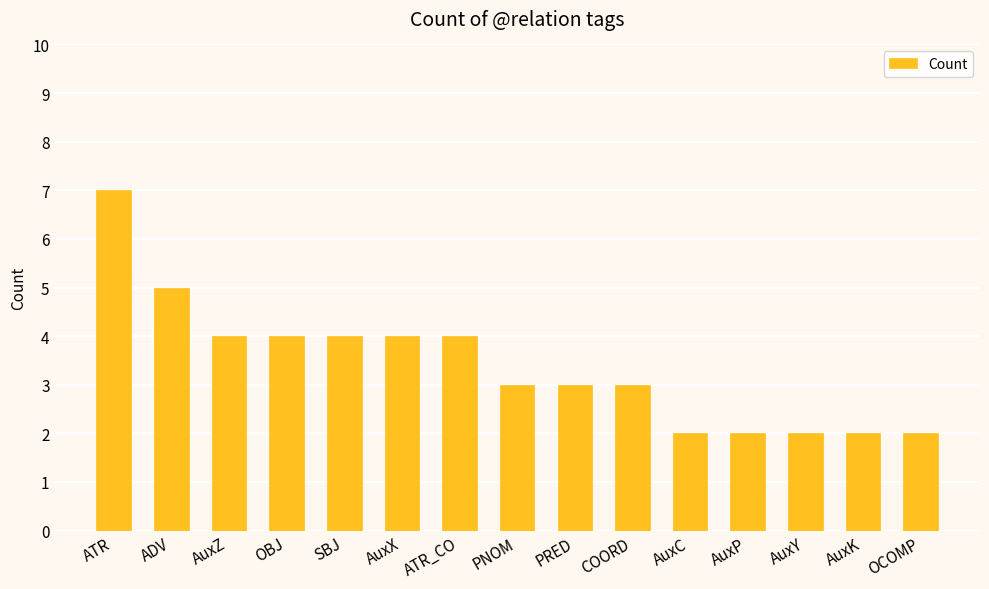

What is the minimum value shown in the chart?

2